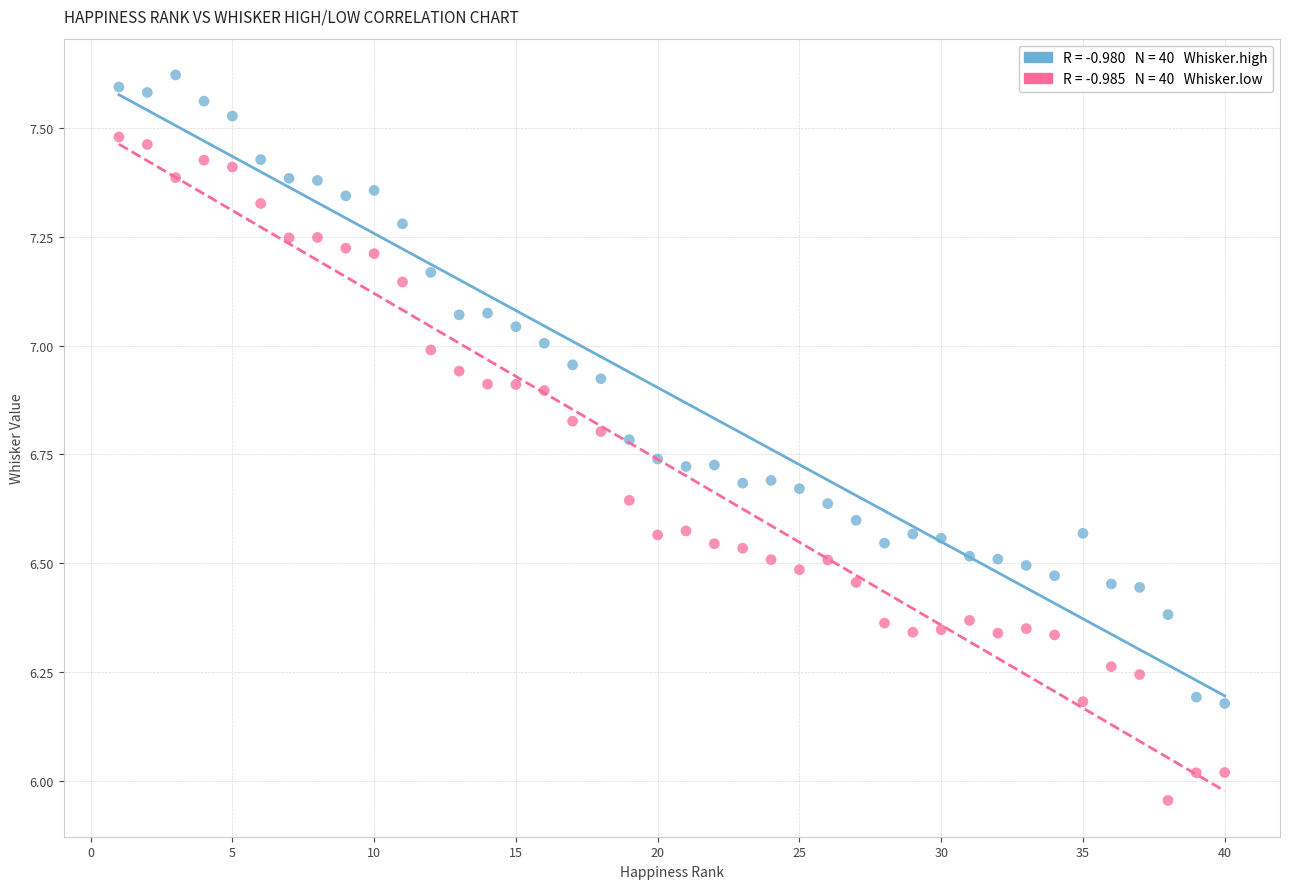

Across all data points, what is the range of X values (max minus min)?

39.0